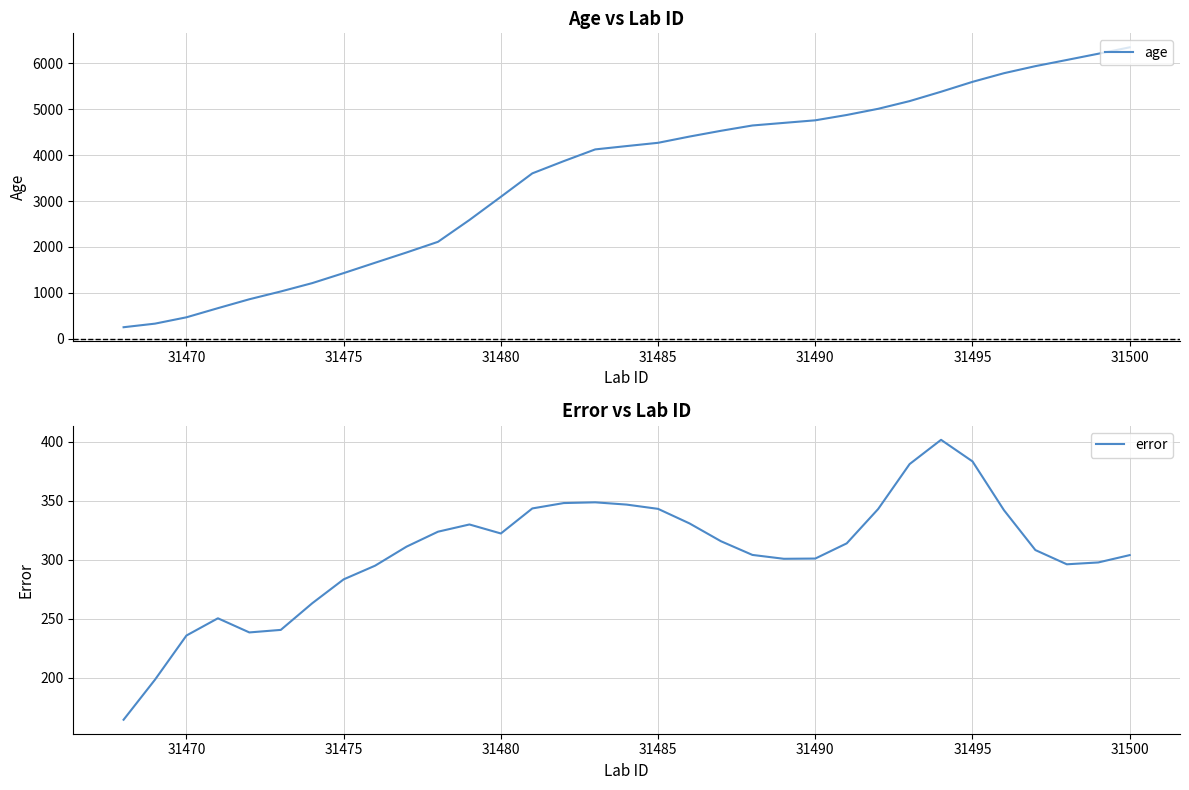

True or false: age has a value of 1429.6 at 31475.

True